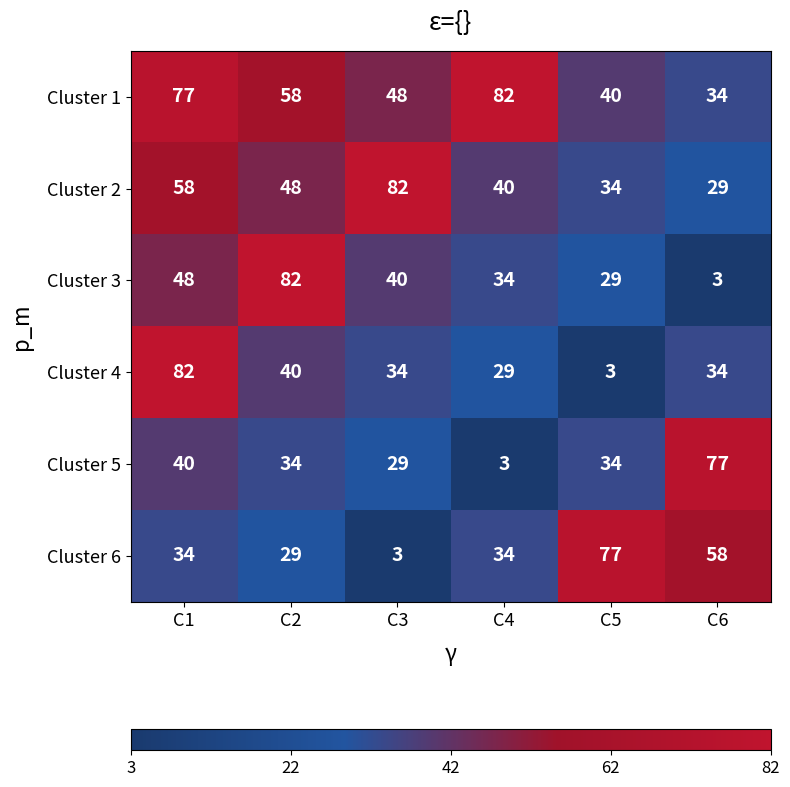

What is the sum of all Cluster 5 values?

217